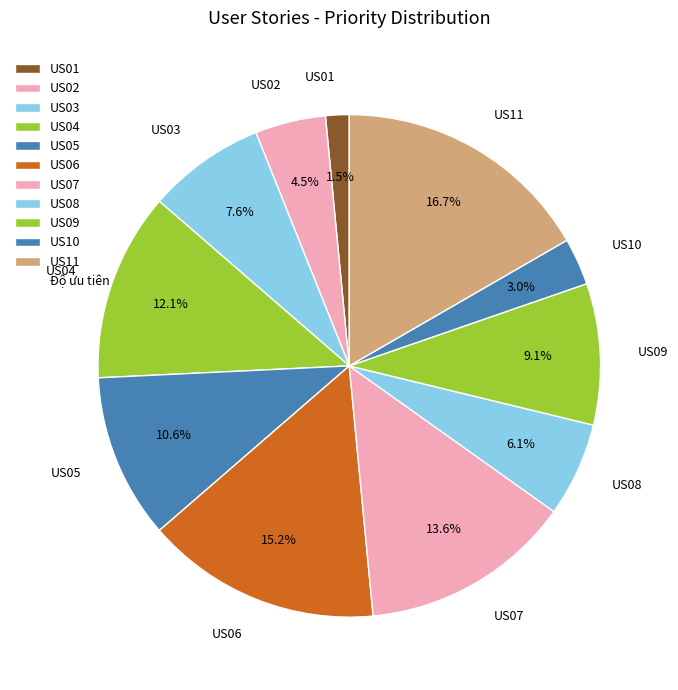

Does any single category account for the majority?

No